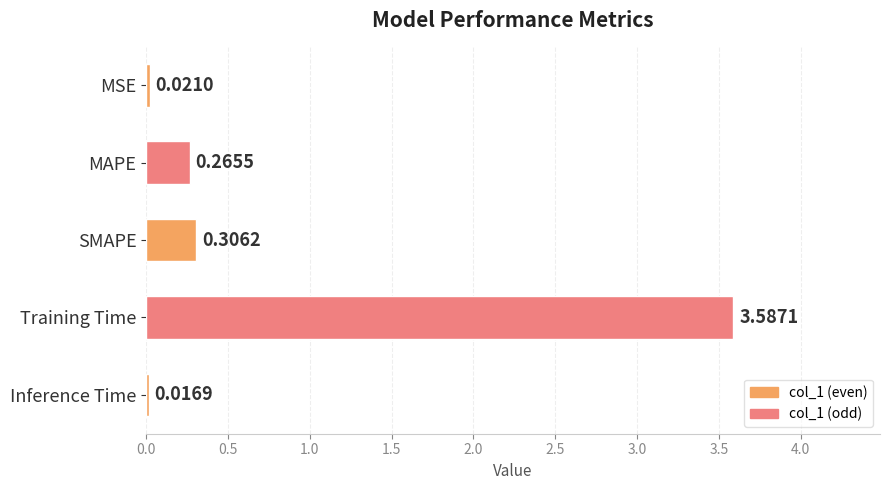

Which has a higher value, MSE or SMAPE?

SMAPE